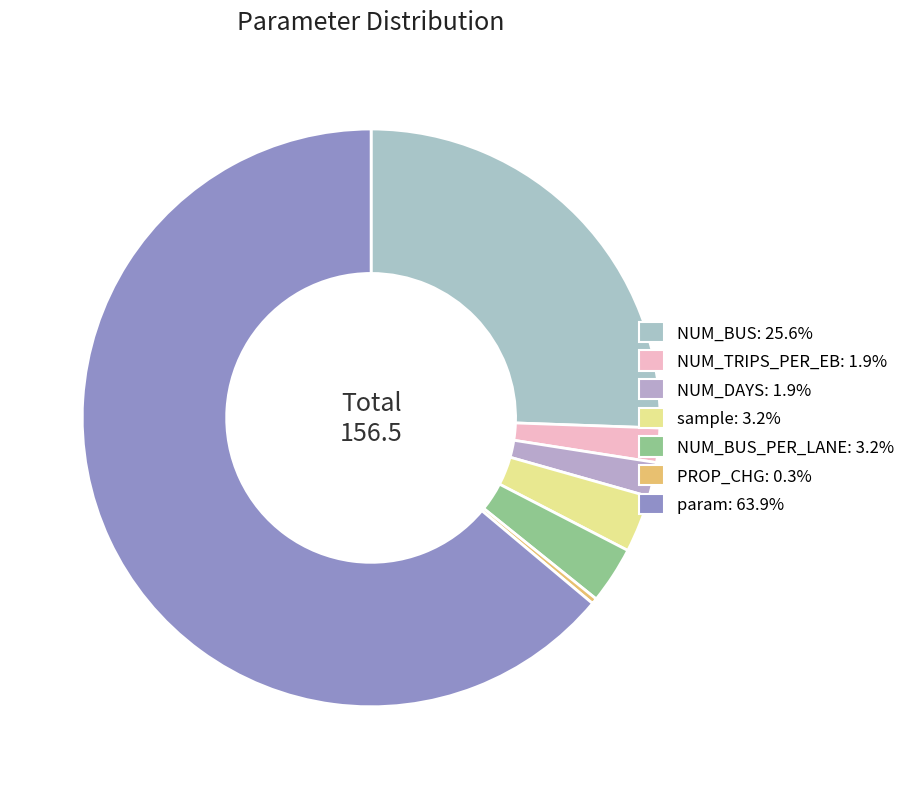

What is the smallest slice in the pie chart?

PROP_CHG